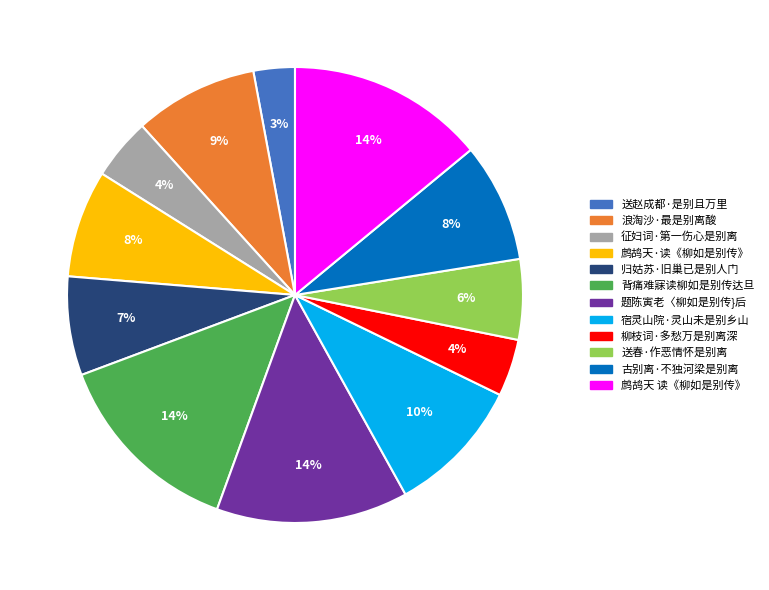

Count the number of slices in the pie.

12